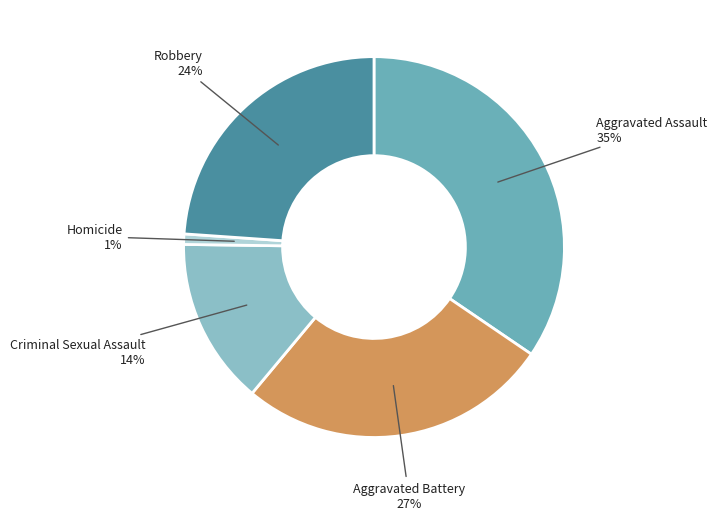

Is Criminal Sexual Assault the majority of the pie?

No